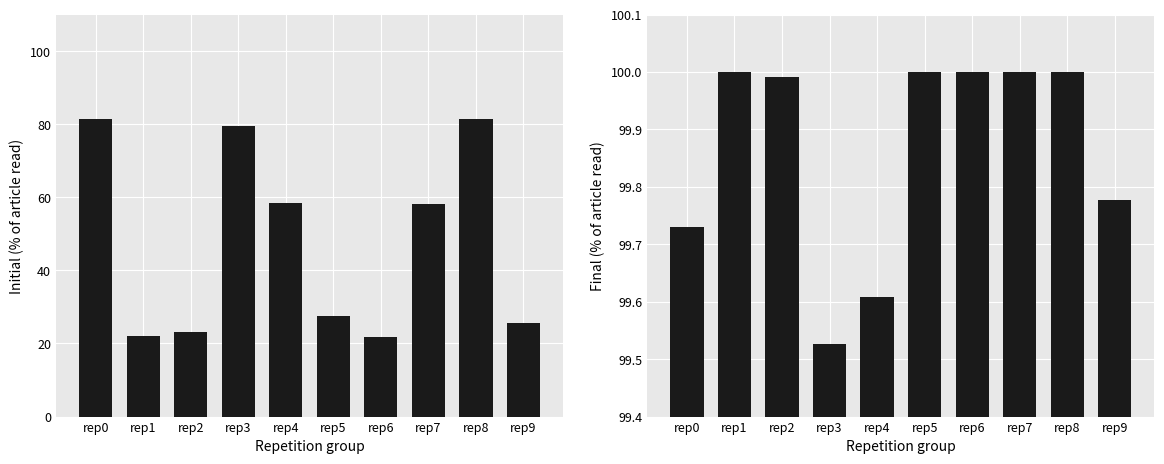

Where is Initial (%) nearest to the value 51?

rep7